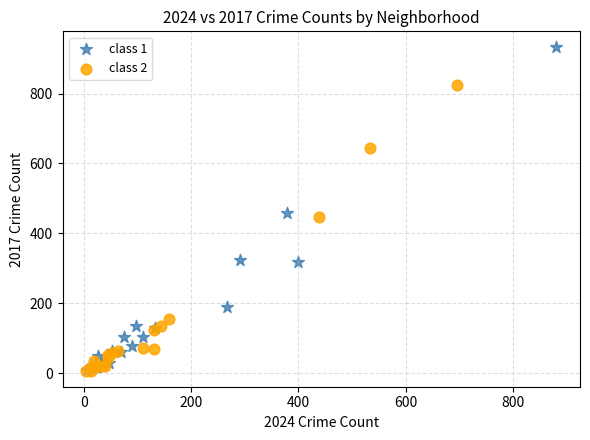

What are all the series names shown in the legend?

class 1, class 2